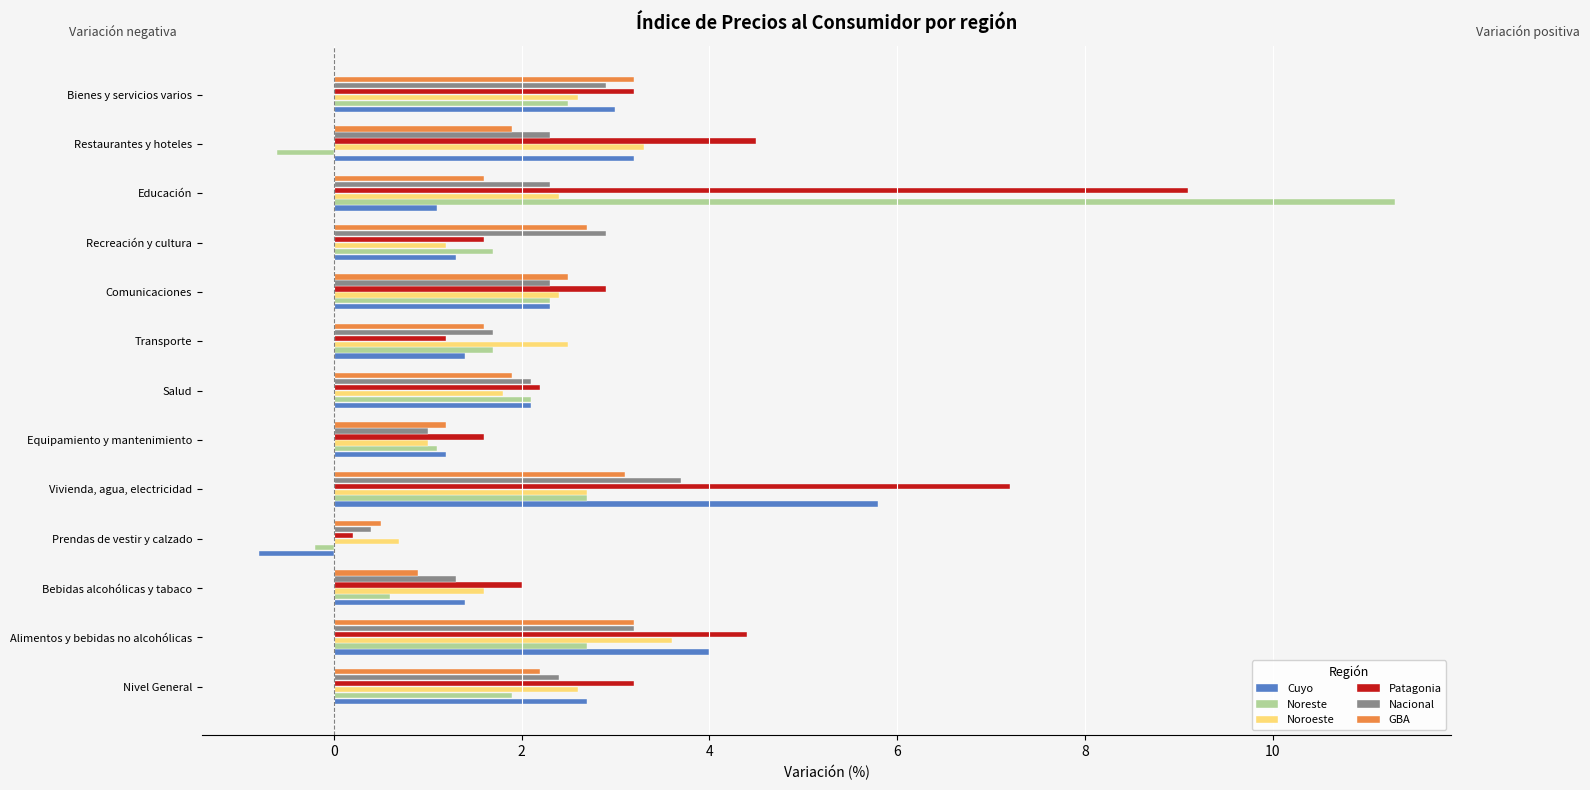

Is the value of Noroeste at 8 greater than the value of Nacional at 10?

No